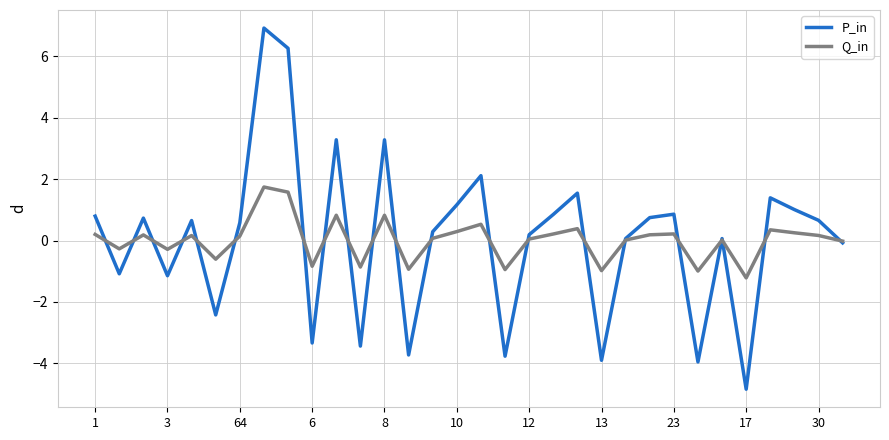

List the series in order of their peak value, lowest first.

Q_in, P_in